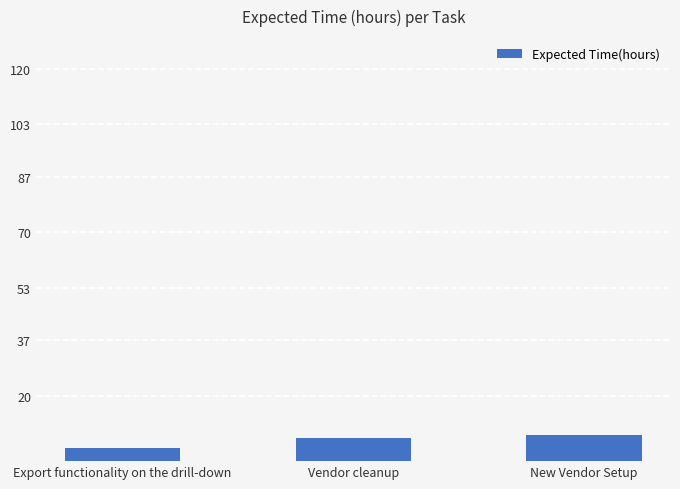

Reading right to left, transcribe all the data shown in this chart.

8	7	4